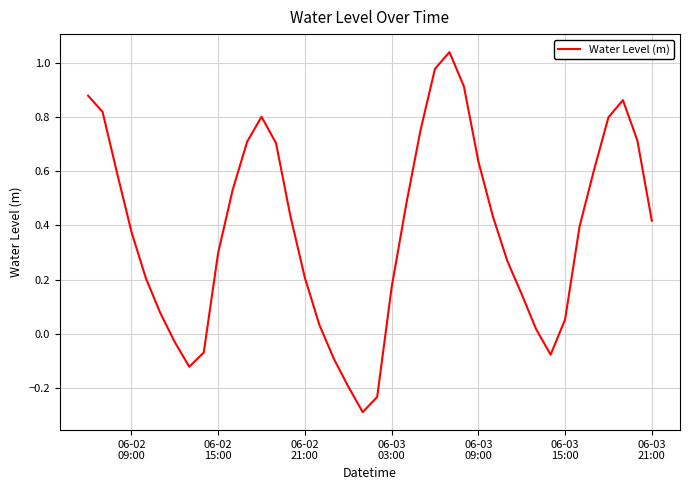

What is the smallest value displayed?

-0.3